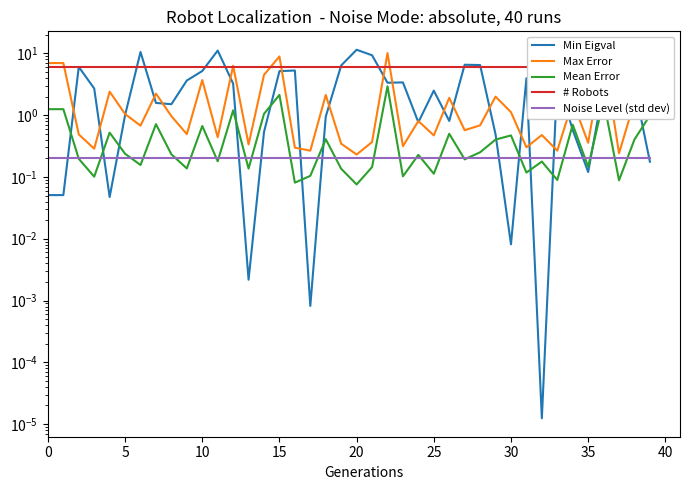

What is the sum of the Mean Error values at 26 and 23?

0.6